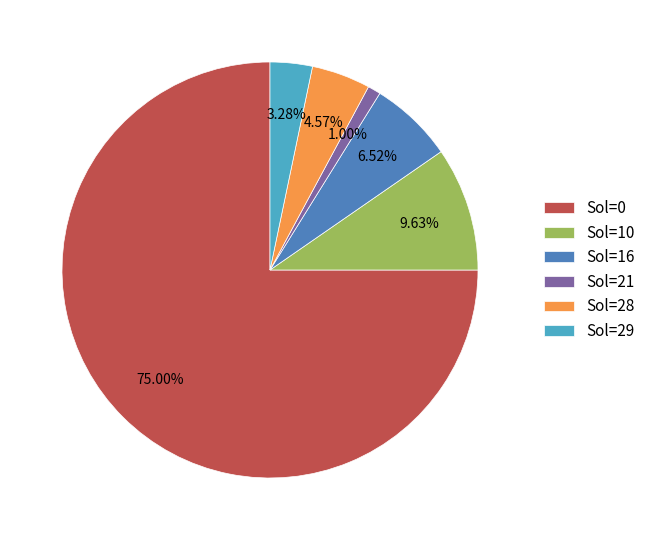

What is the largest slice in the pie chart?

Sol=0